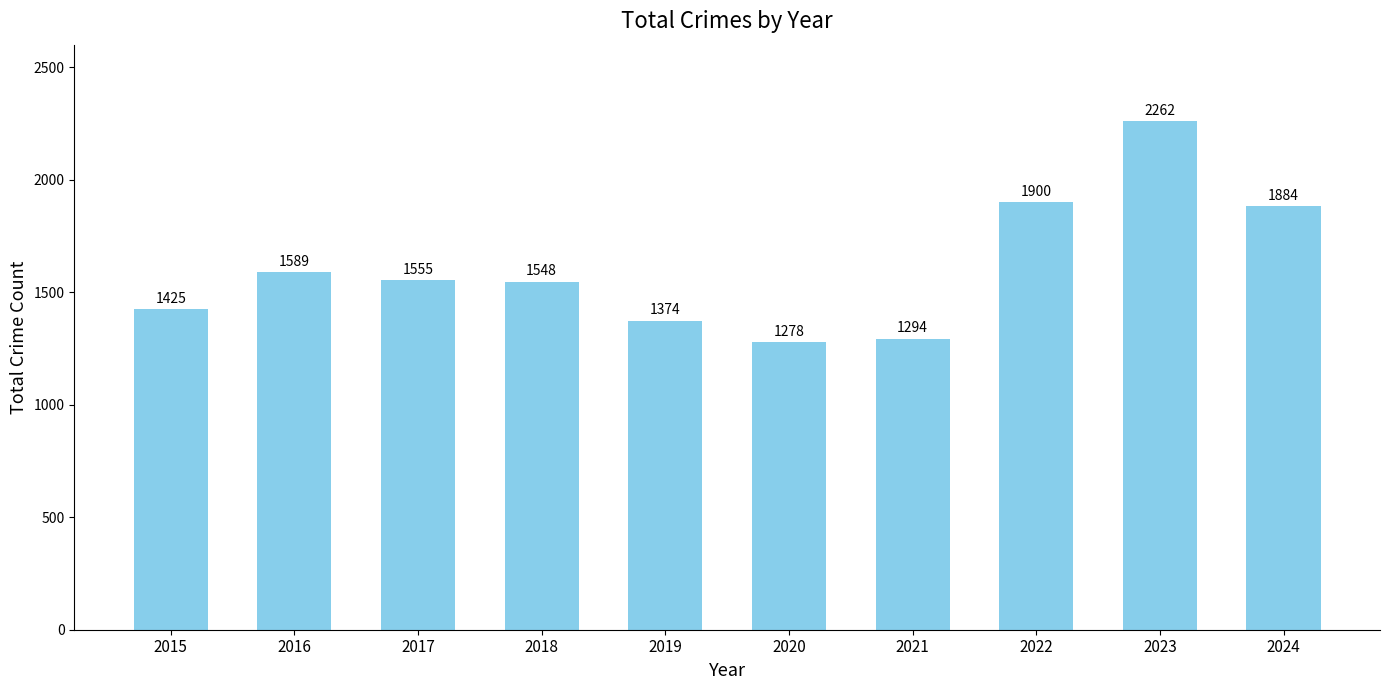

Which category has the highest value across all series?

2023